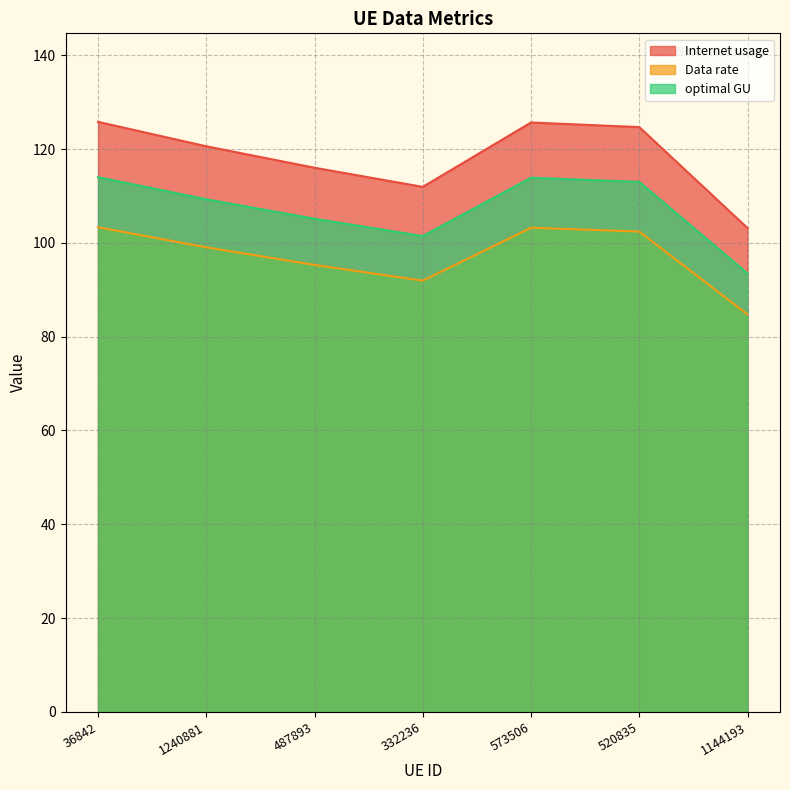

Rank the series by their maximum value, from highest to lowest.

Internet usage, optimal GU, Data rate